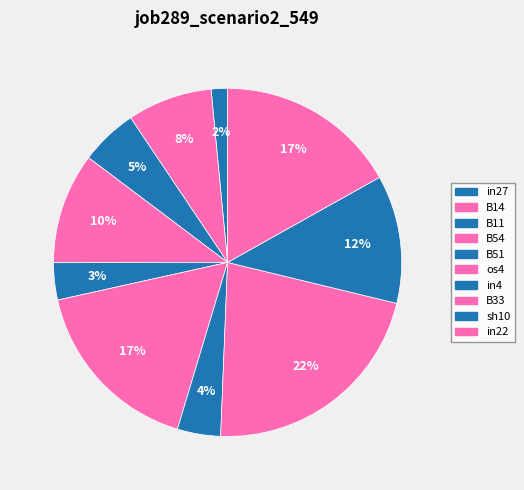

Combined, what portion of the pie is sh10 and os4?

28.8%